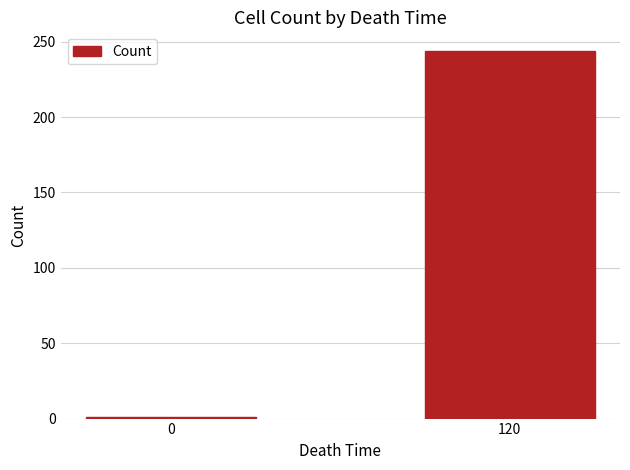

Is it true that the value at 120 is 432?

False